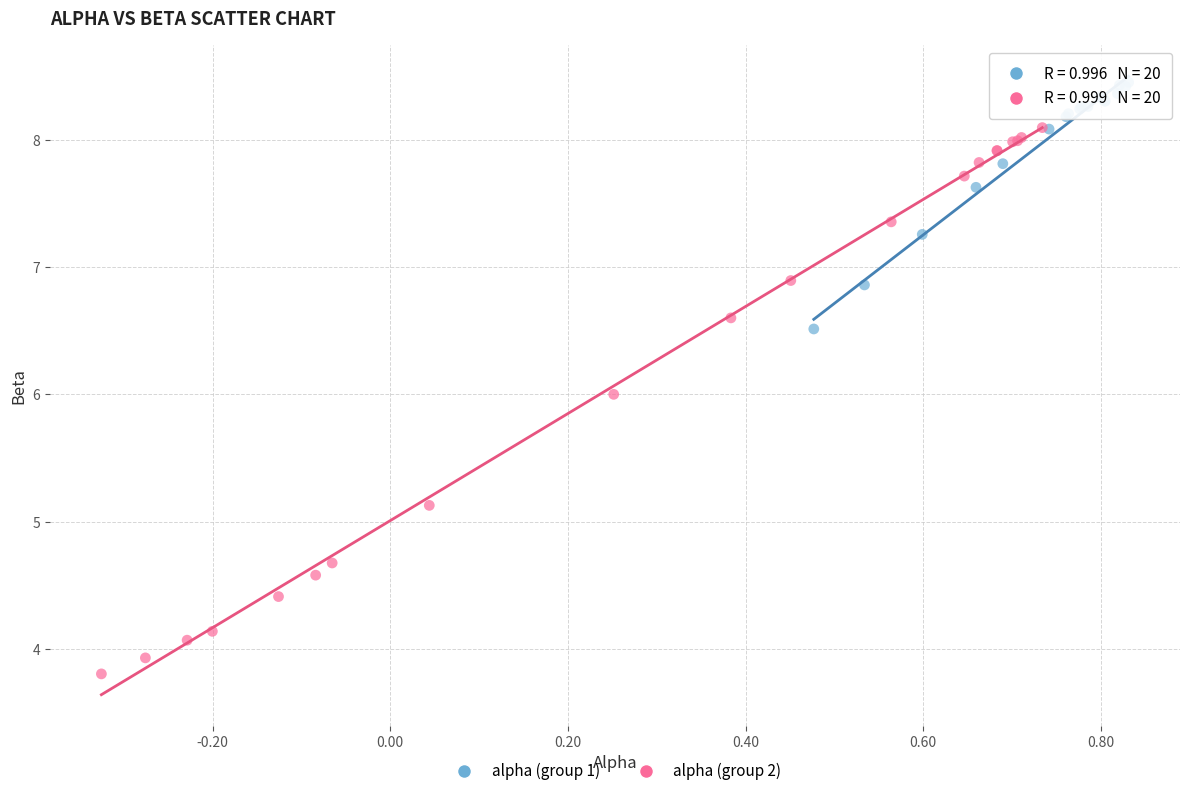

Which series has the widest spread of Y values?

alpha (group 2)